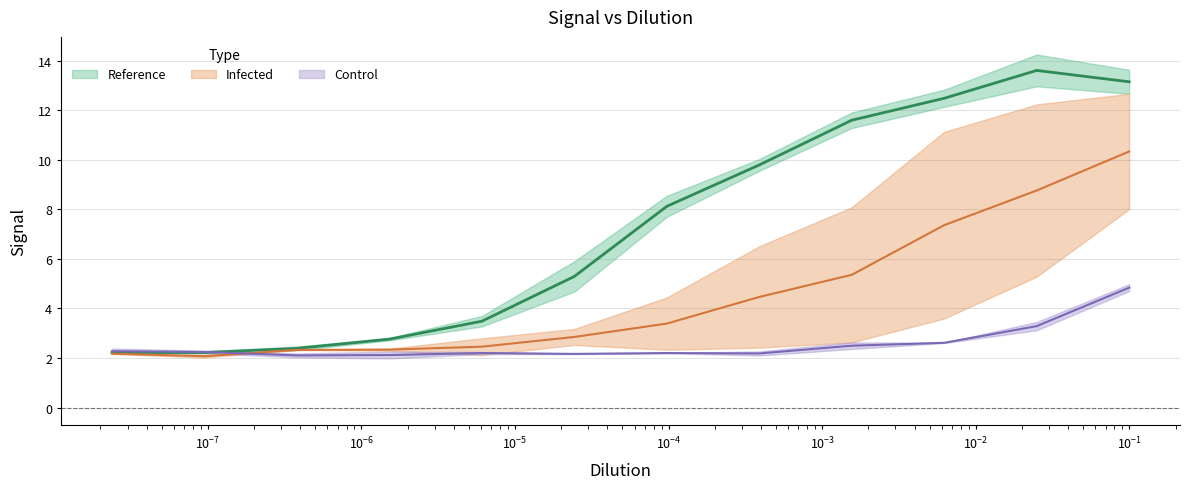

What is the difference between the maximum and minimum values in the Reference1 series?

11.4